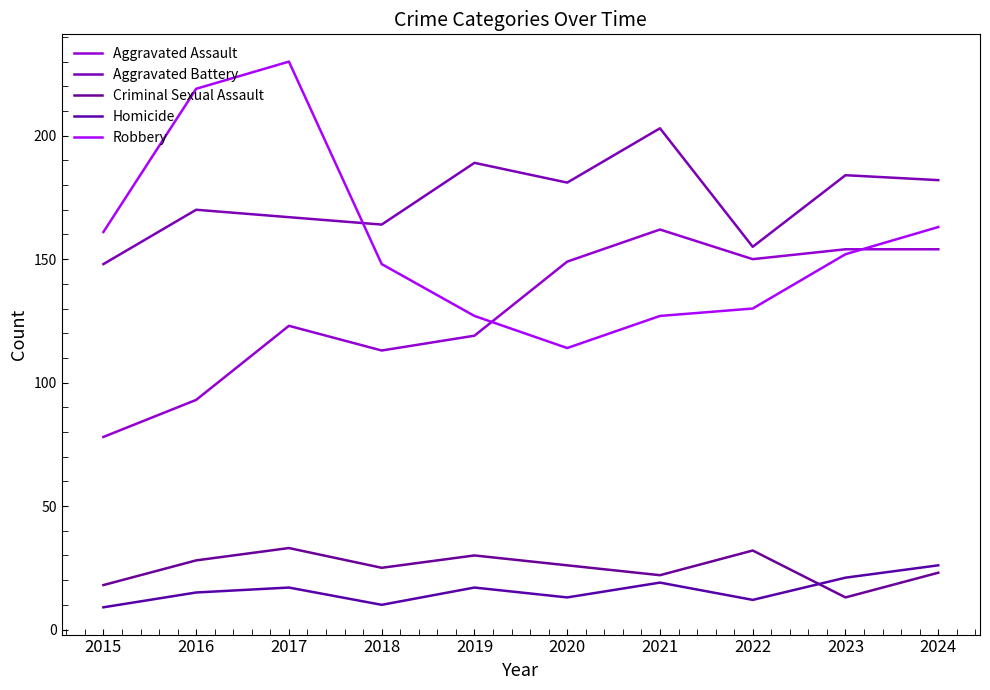

True or false: Aggravated Battery has a value of 203 at 2021.

True